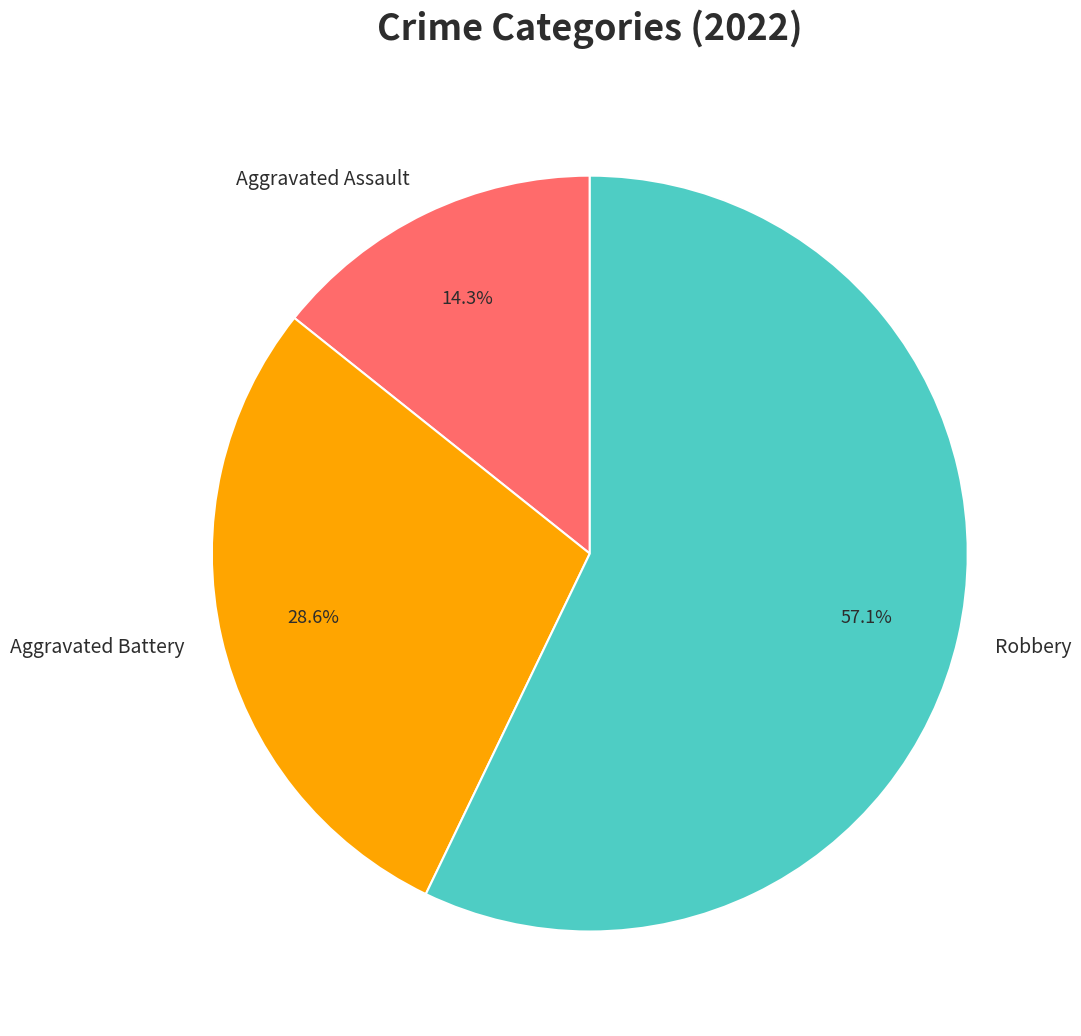

To the nearest percent, what is the combined percentage of Robbery and Aggravated Assault?

71%